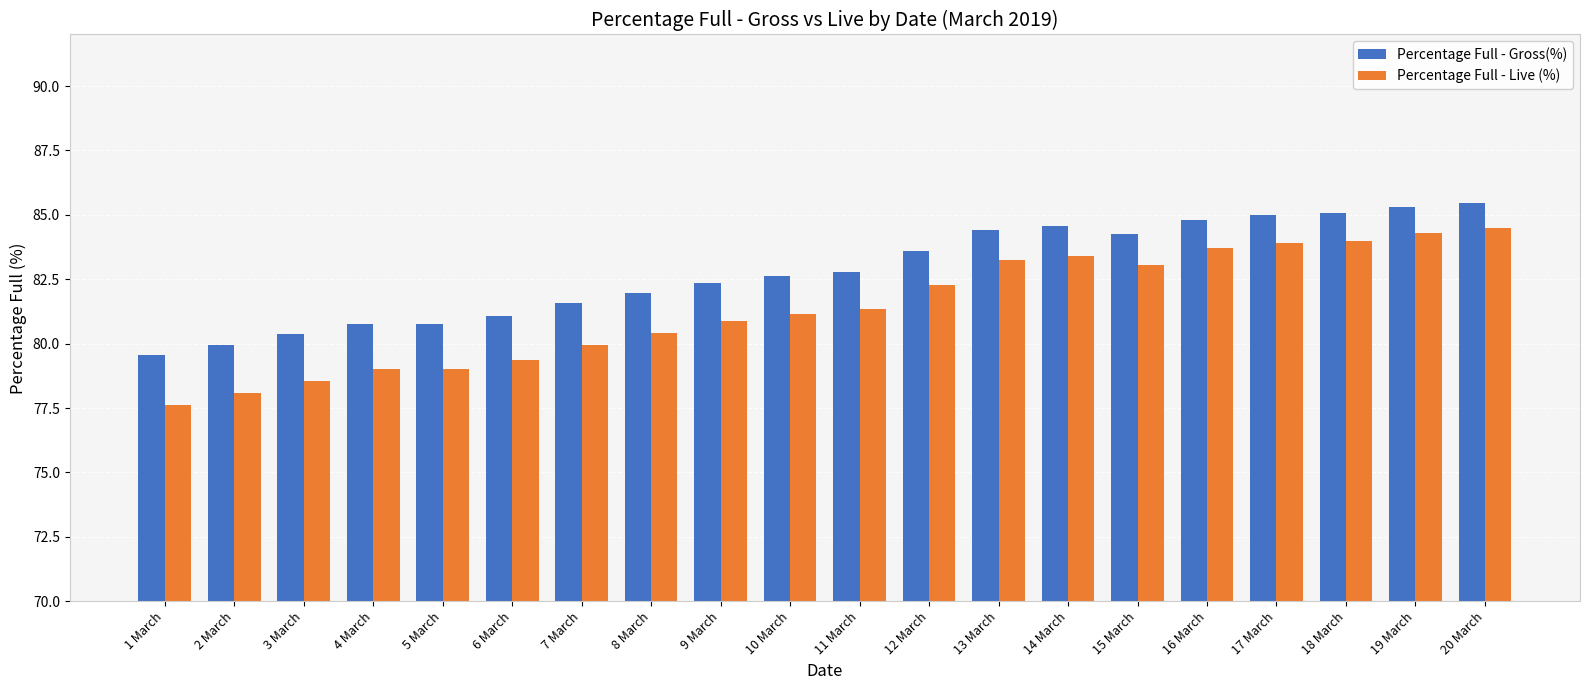

True or false: Percentage Full - Live (%) has a value of 21.3 at 5 March.

False